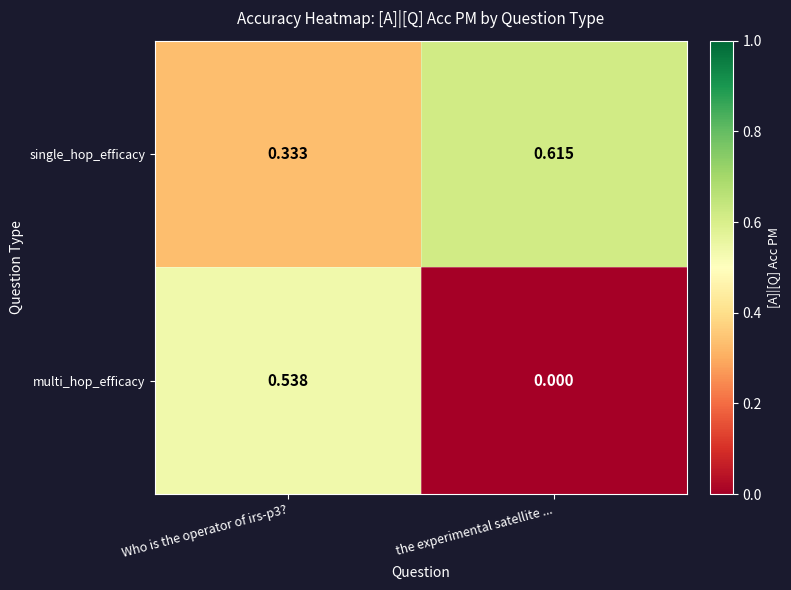

List the series in order of their peak value, highest first.

single_hop_efficacy, multi_hop_efficacy